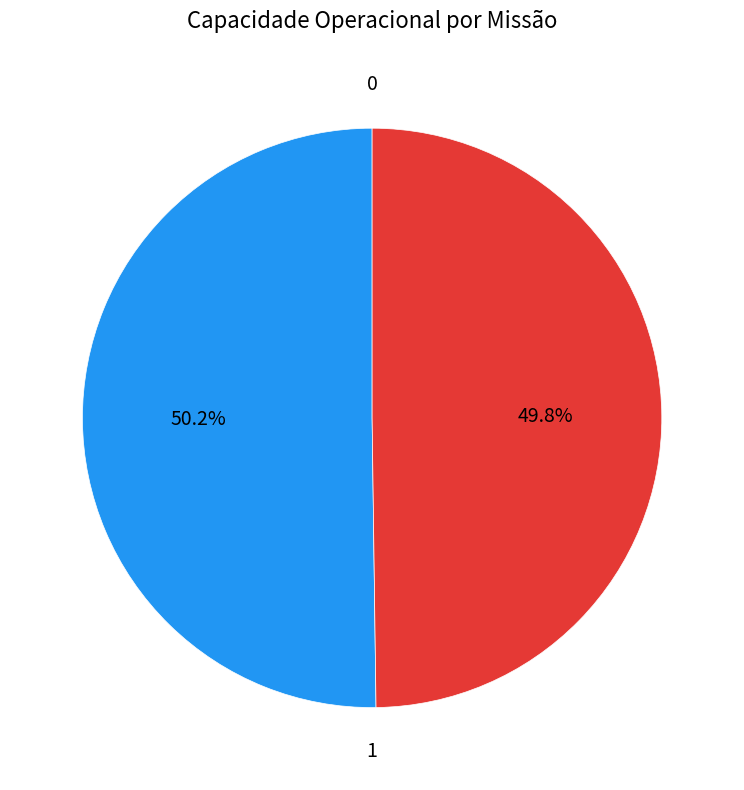

How many segments does this pie chart have?

2